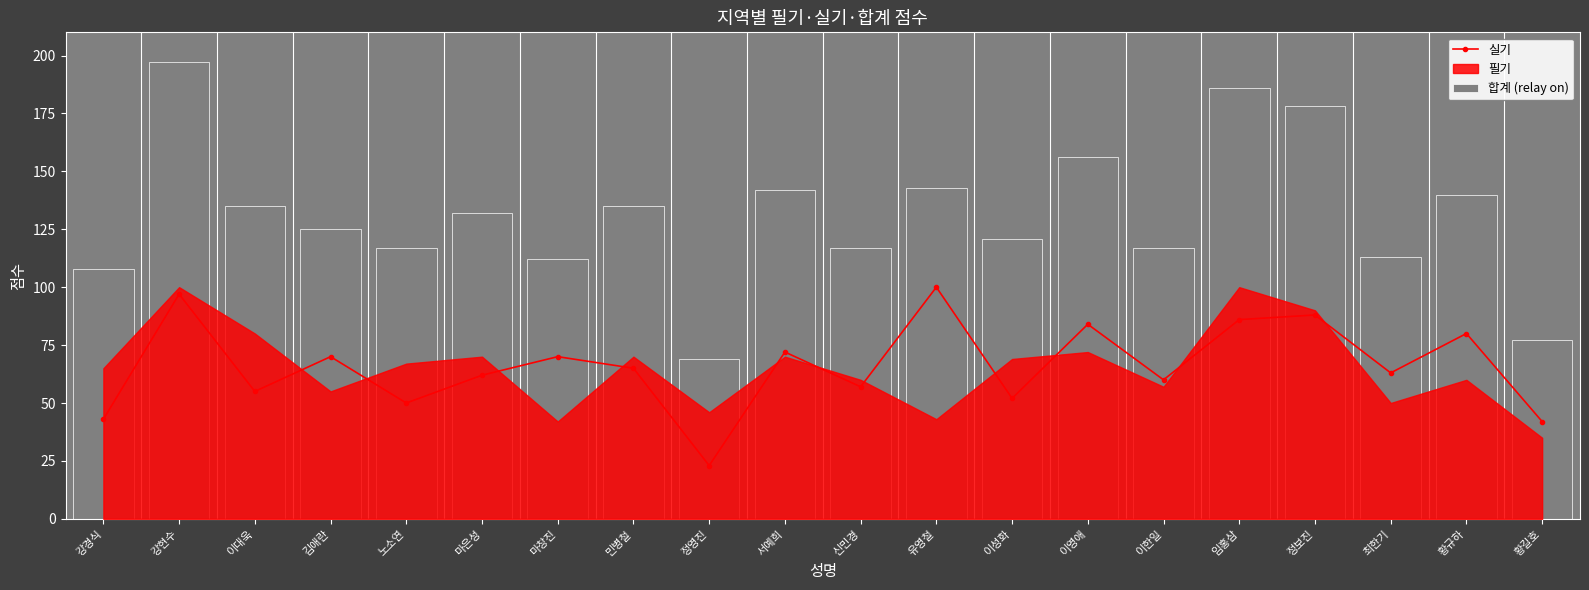

What is the sum of all 실기 values?

1319